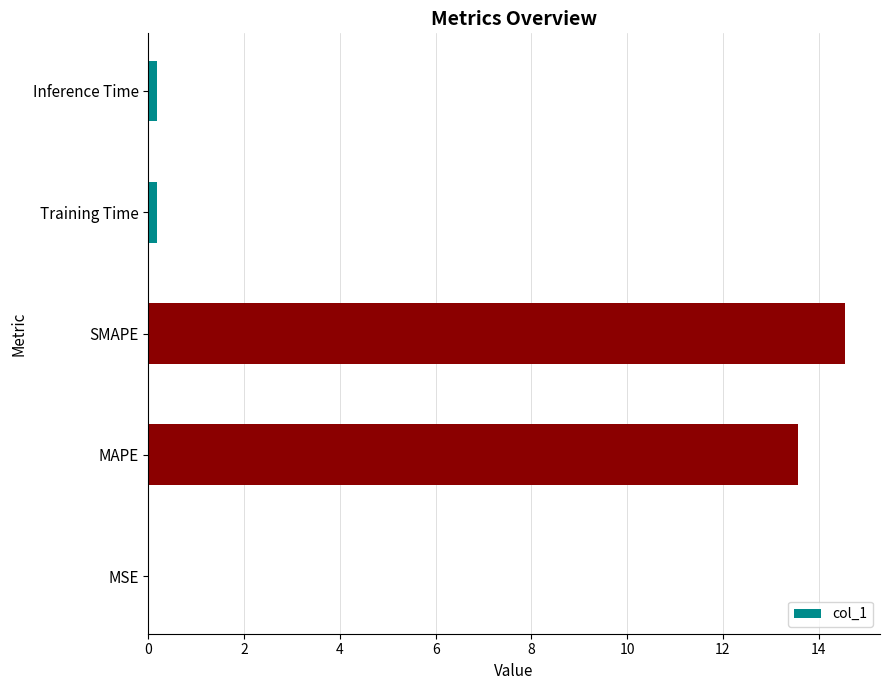

At which label is the value closest to 7?

MAPE